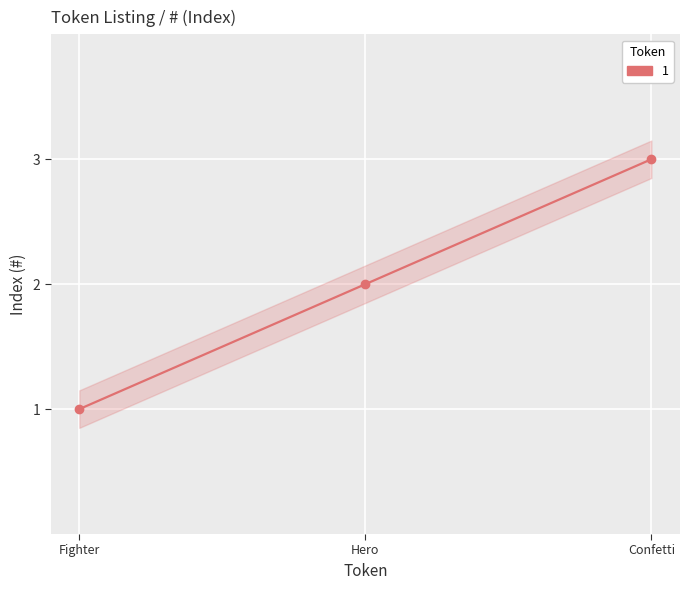

At which label is the value closest to 2?

Hero